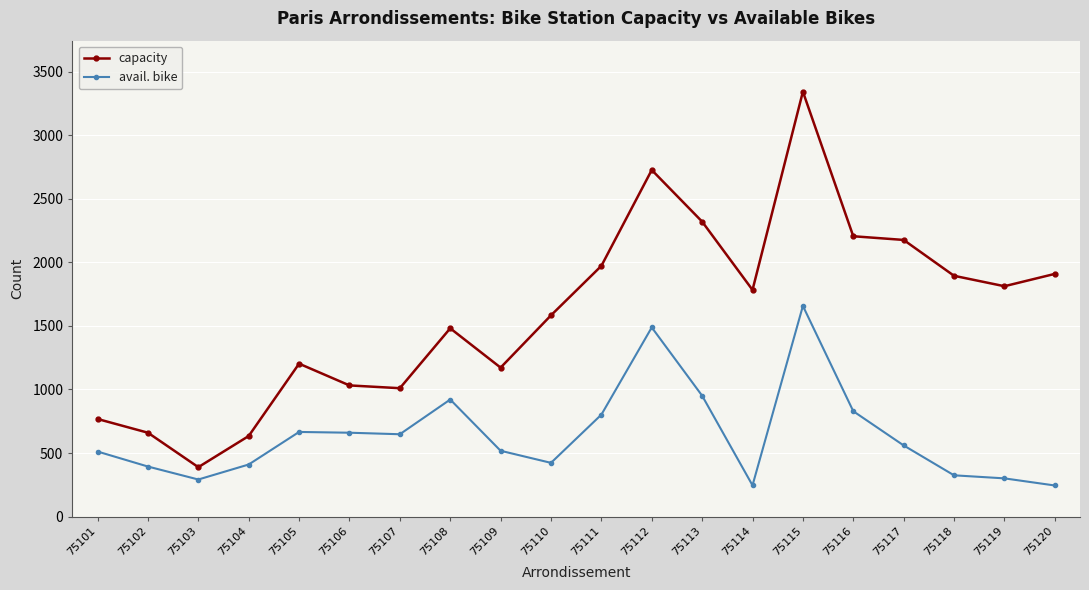

What is the highest value of the capacity series?

3342